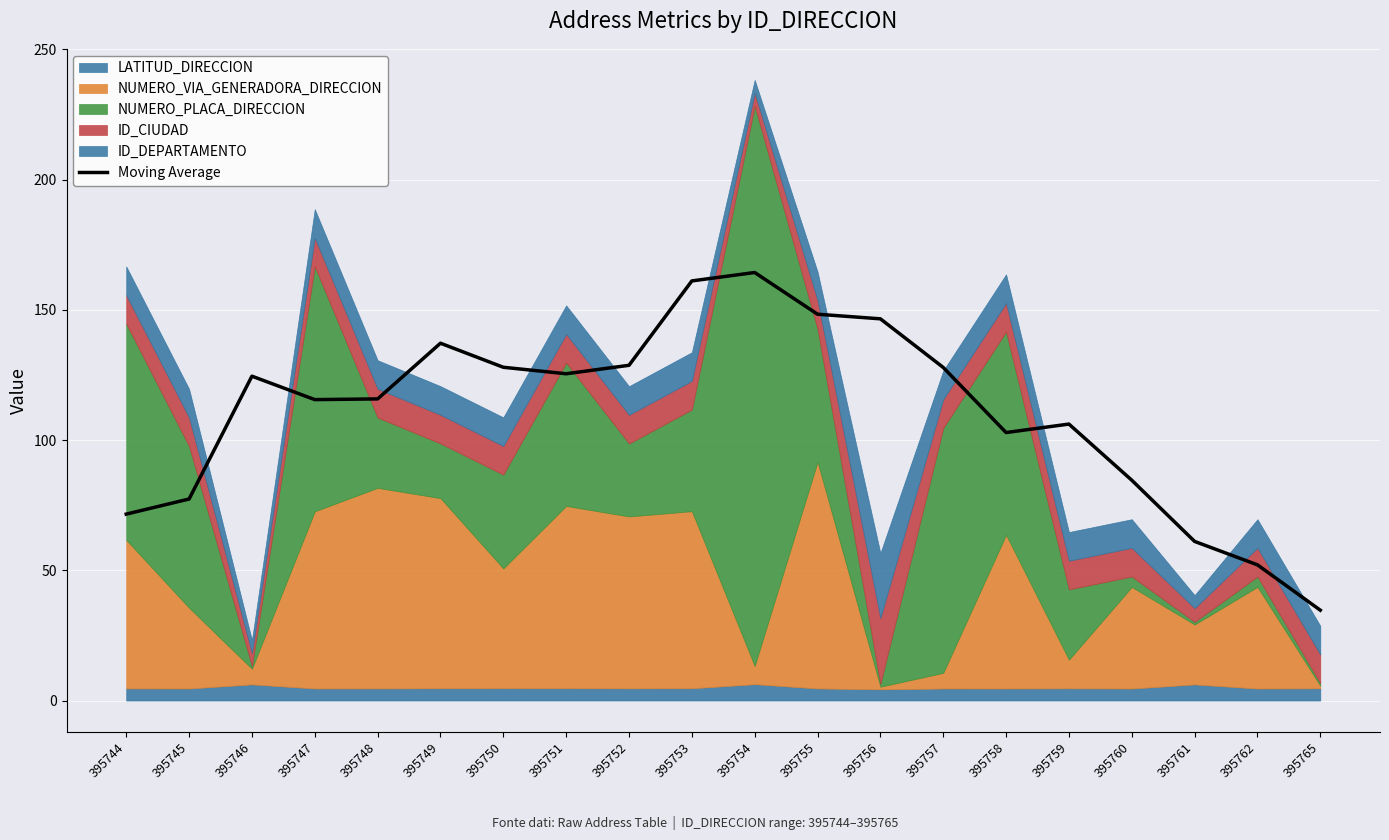

List the labels in order of value, smallest first.

395765, 395762, 395761, 395744, 395745, 395760, 395758, 395759, 395747, 395748, 395746, 395751, 395757, 395750, 395752, 395749, 395756, 395755, 395753, 395754